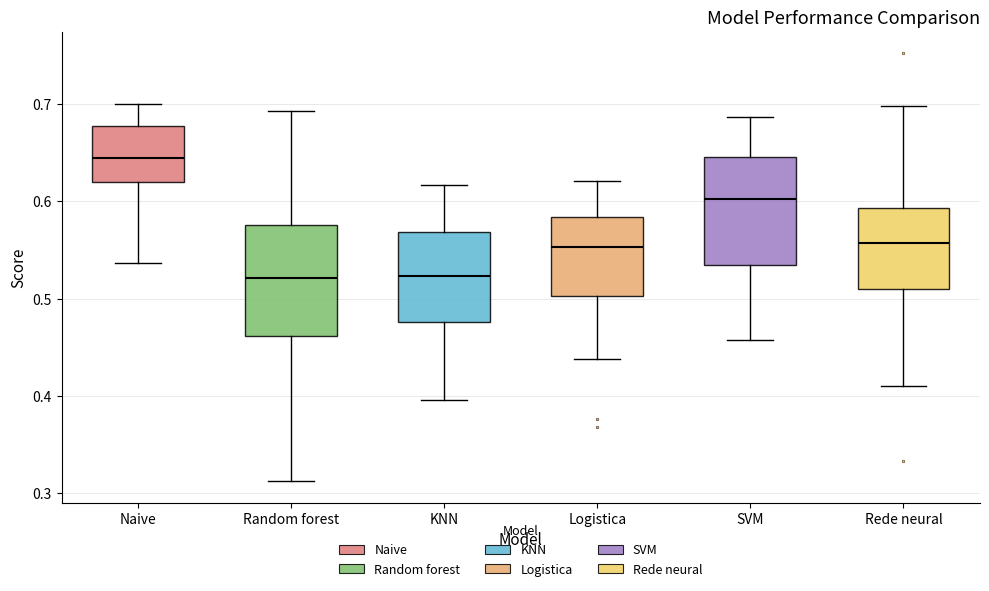

Which box's median line is the highest?

Naive